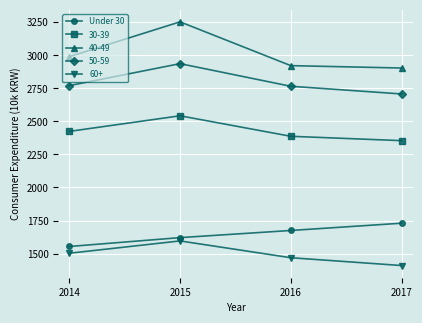

True or false: 60+ has a value of 706 at 2017.

False